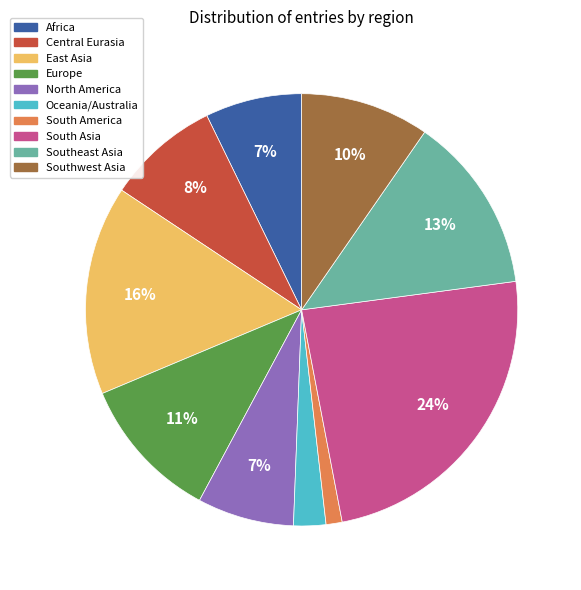

Does Central Eurasia represent more than half of the total?

No